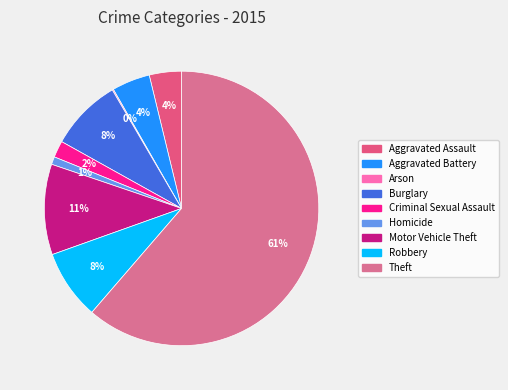

Is the sum of Theft and Criminal Sexual Assault greater than half?

Yes